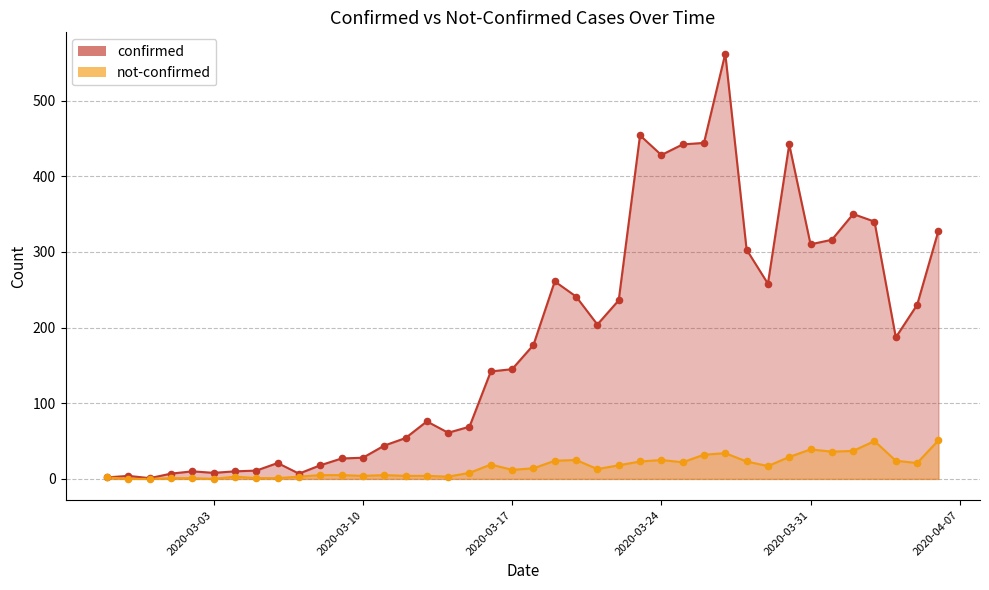

What is the total value across all series at 2020-03-17?

157